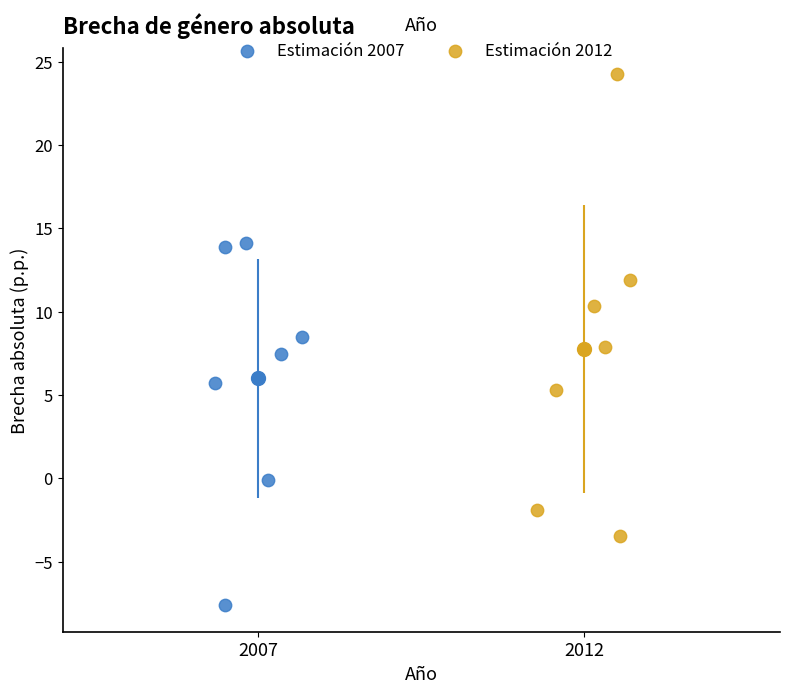

Which series contains the highest Y value?

Estimación 2012